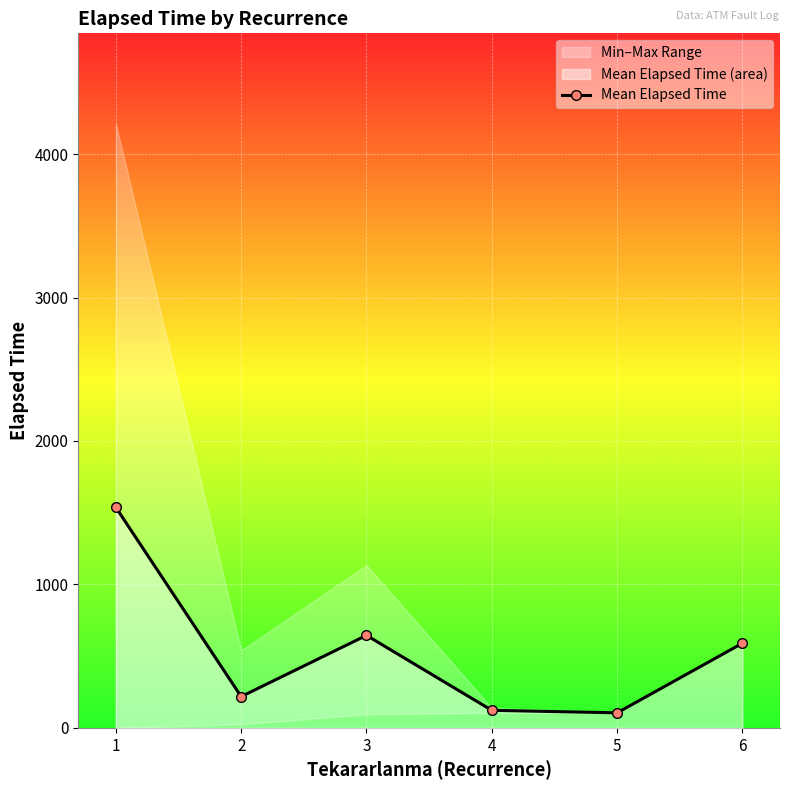

What is the value of the Mean Elapsed Time point at the 2nd from the left?

218.3